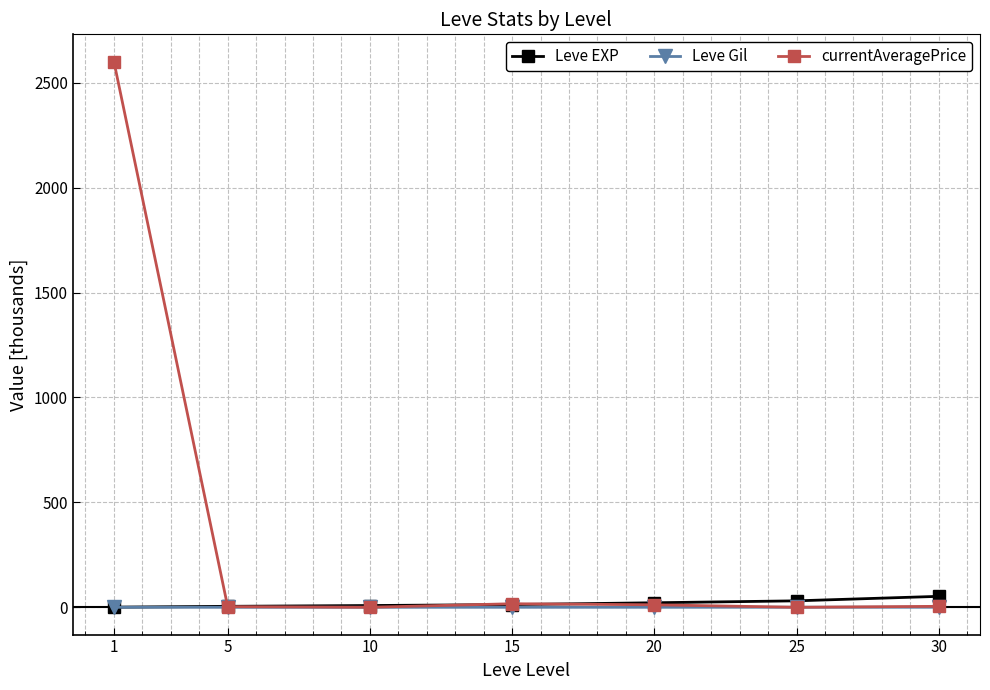

Which series has the largest total across all categories?

currentAveragePrice